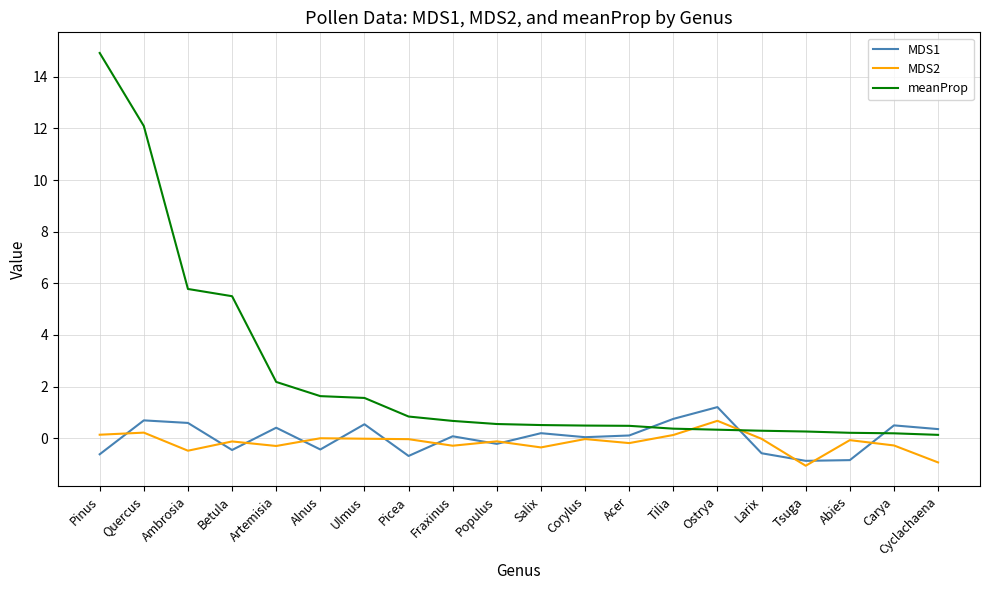

What is the sum of all meanProp values?

49.0